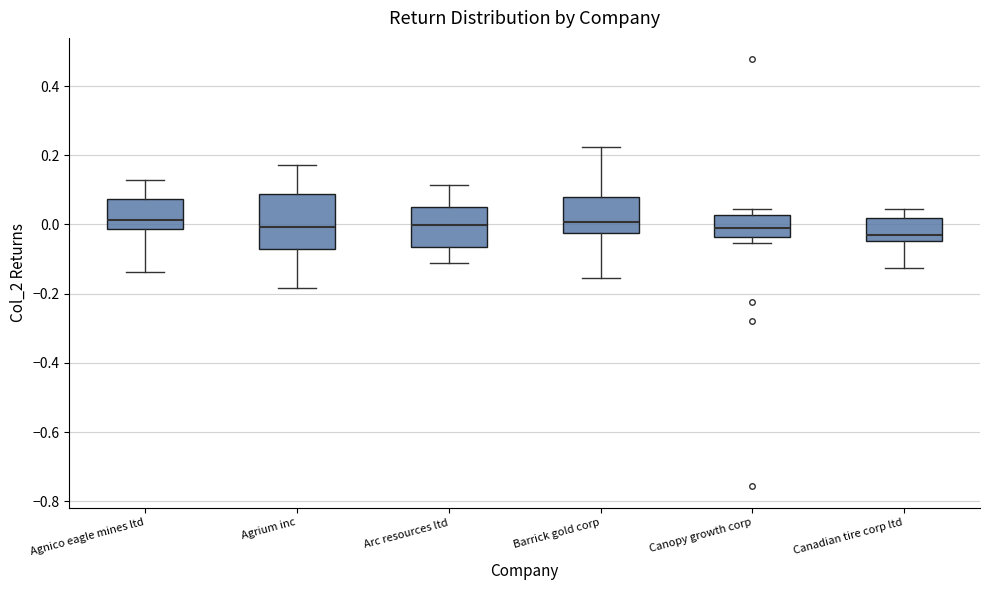

Reading left to right, transcribe this box plot: for each box, give where its median line is, the range the box spans, and where its two whiskers end, as read against the y-axis. The values are not printed on the chart, so give them approximately, as read against the axis.

Agnico eagle mines ltd: median 0.02, box -0.02 to 0.08, whiskers -0.14 to 0.12
Agrium inc: median 0.00, box -0.08 to 0.08, whiskers -0.18 to 0.18
Arc resources ltd: median 0.00, box -0.06 to 0.06, whiskers -0.12 to 0.12
Barrick gold corp: median 0.00, box -0.02 to 0.08, whiskers -0.16 to 0.22
Canopy growth corp: median -0.02, box -0.04 to 0.02, whiskers -0.06 to 0.04
Canadian tire corp ltd: median -0.04 (just above the box's lower edge), box -0.04 to 0.02, whiskers -0.12 to 0.04